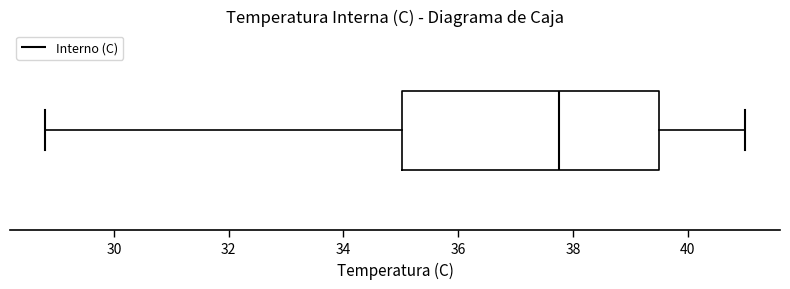

Read this box plot against the x-axis: the position of the median line, the range covered by the box, and the ends of both whiskers. The values are not printed on the chart, so give them approximately, as read against the axis.

median 37.8, box 35.0 to 39.6, whiskers 28.8 to 41.0